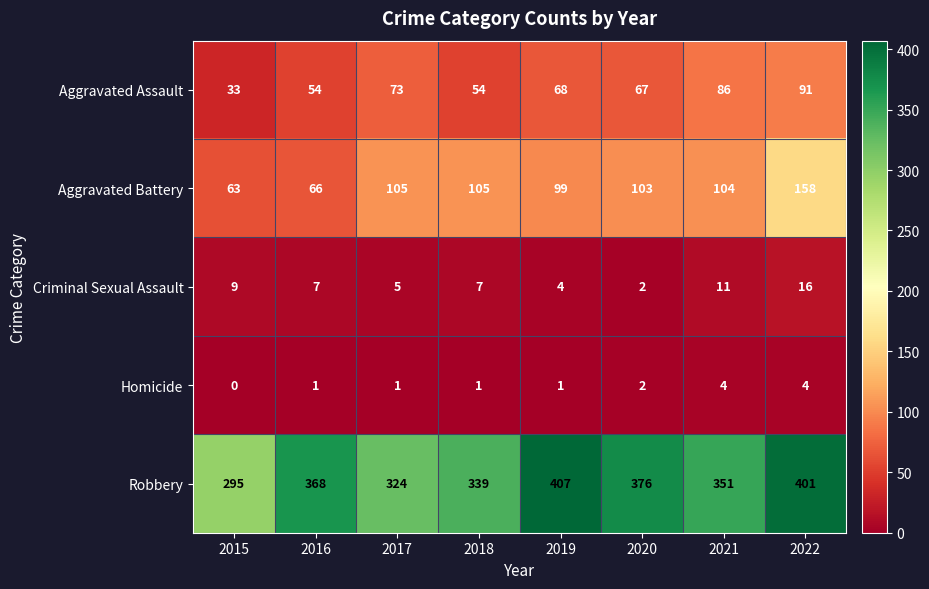

At 2021, list the series in order from largest to smallest.

Robbery, Aggravated Battery, Aggravated Assault, Criminal Sexual Assault, Homicide